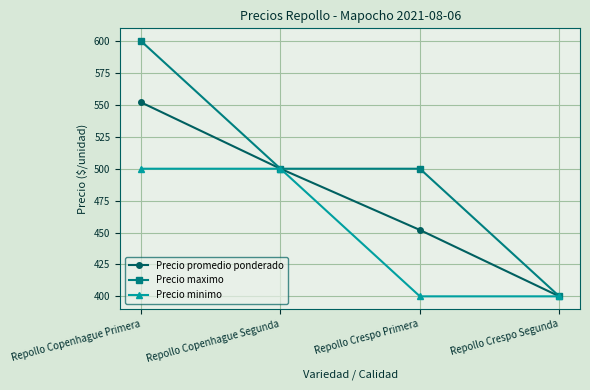

Is it true that Precio minimo equals 211 at Repollo Crespo Segunda?

False